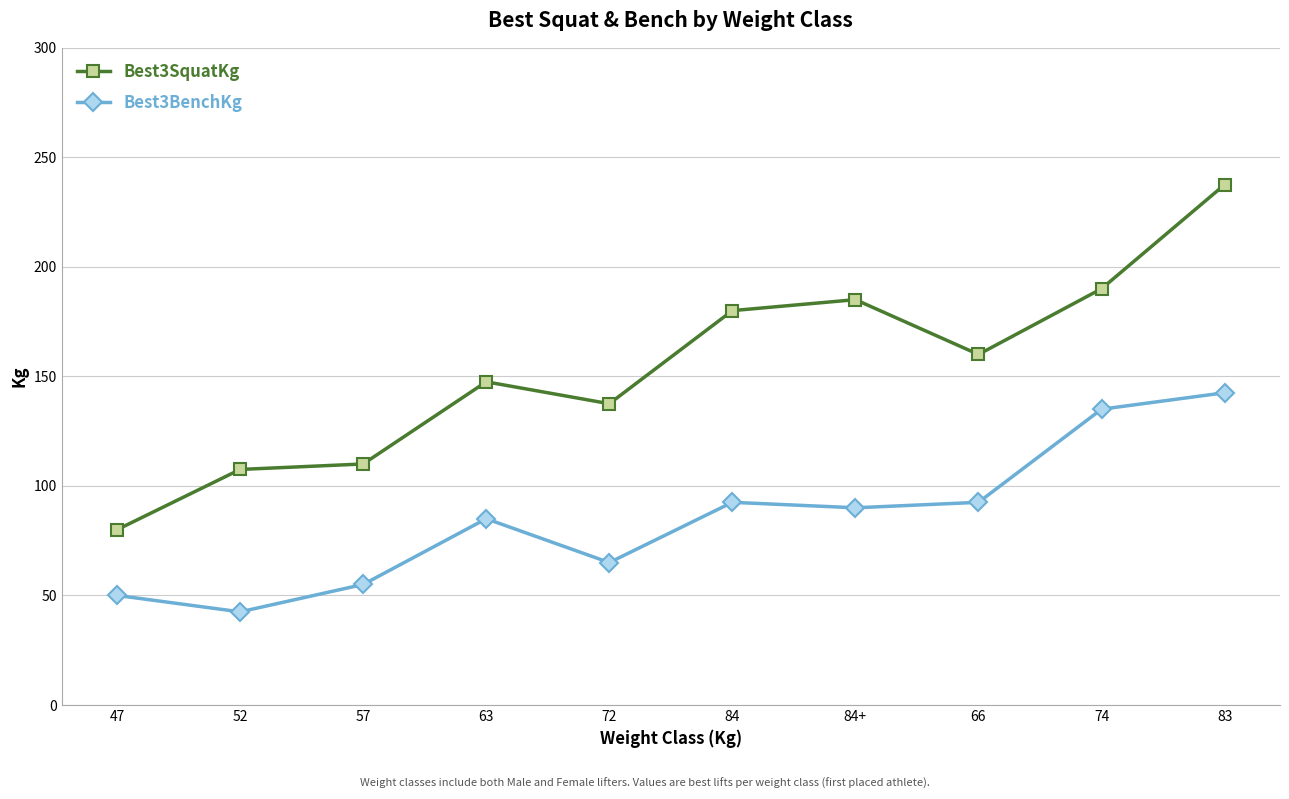

In Best3SquatKg, how many points are lower than both neighbors (excluding endpoints)?

2